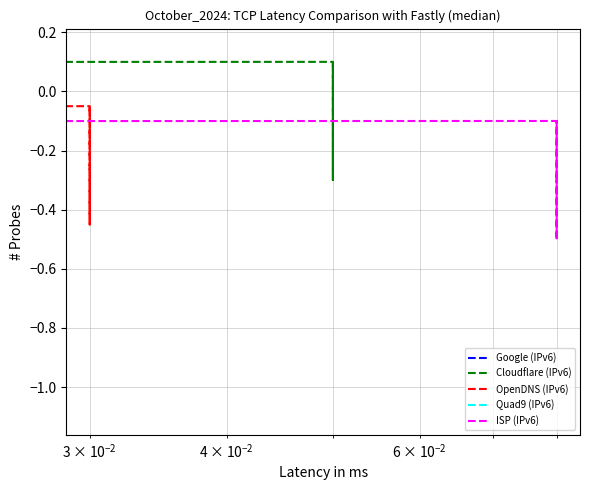

What is the highest value of the ISP (IPv6) series?

-0.1